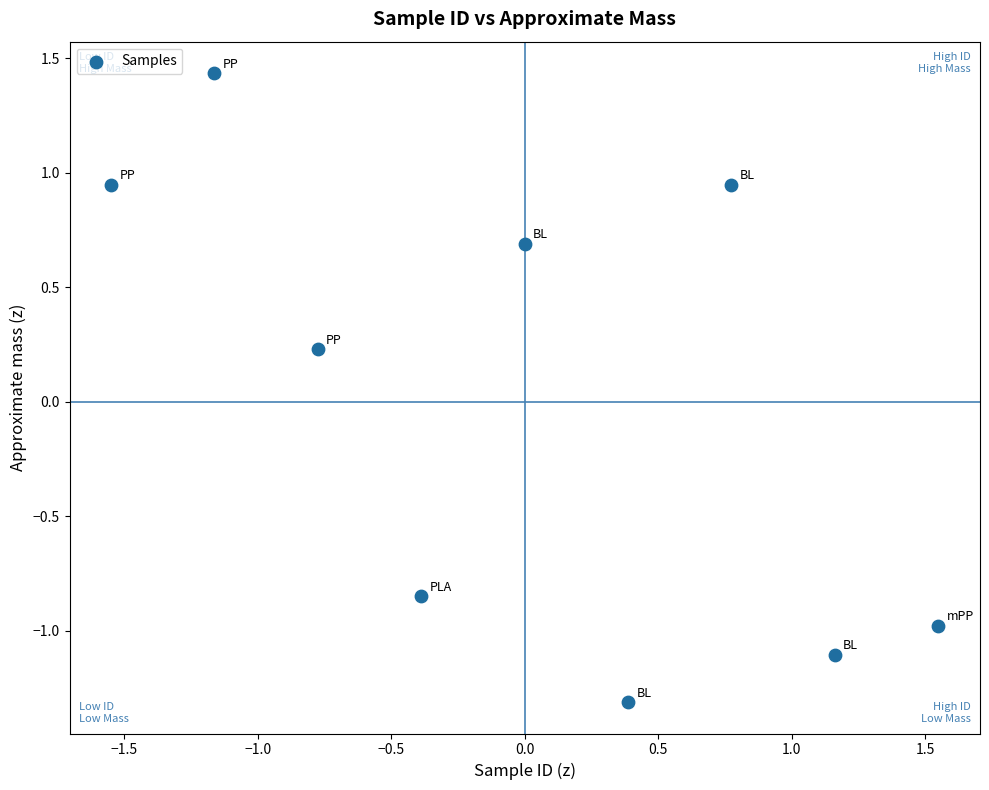

What is the range of X values (max minus min)?

3.1